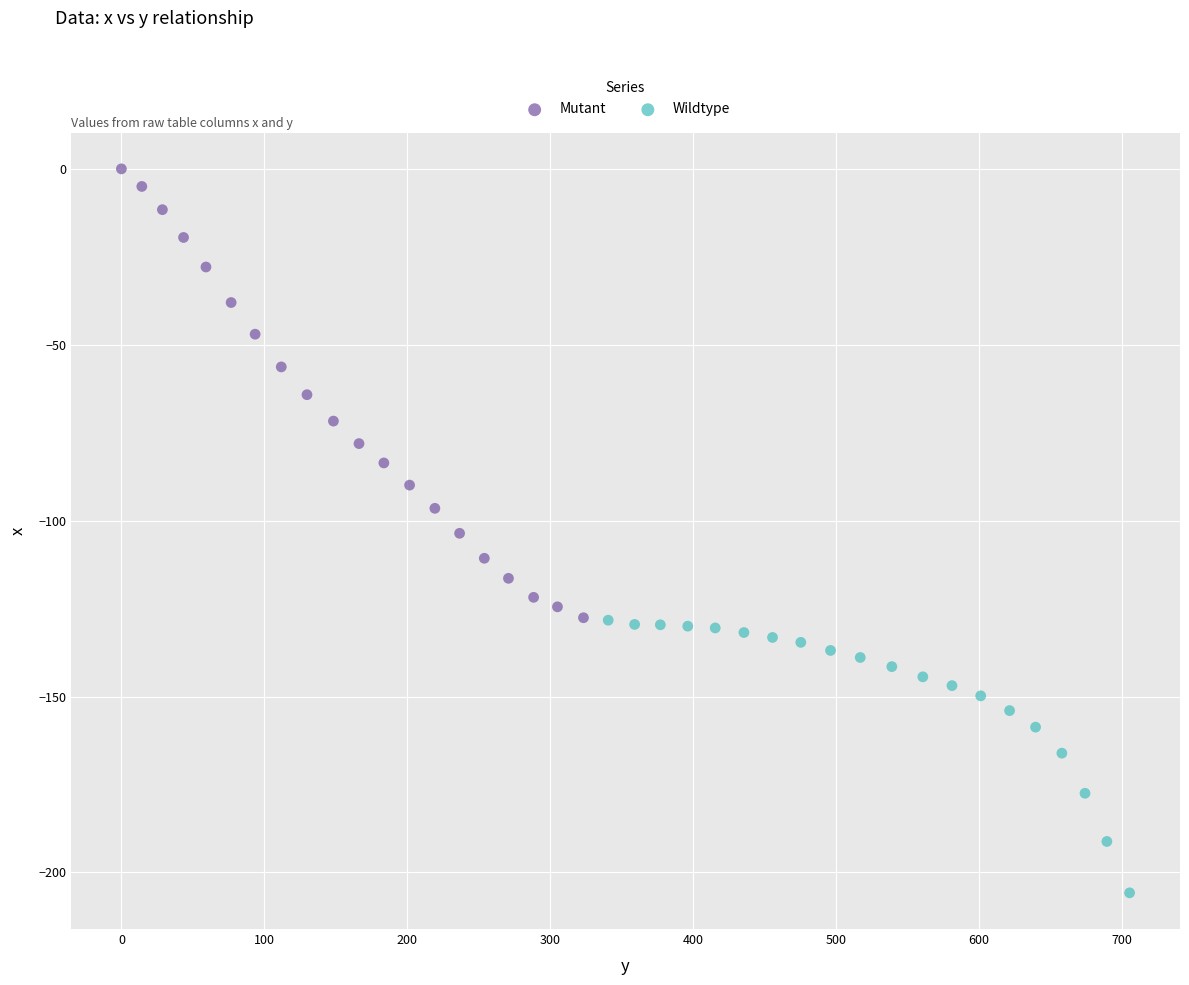

Which series reaches the maximum Y coordinate?

Mutant